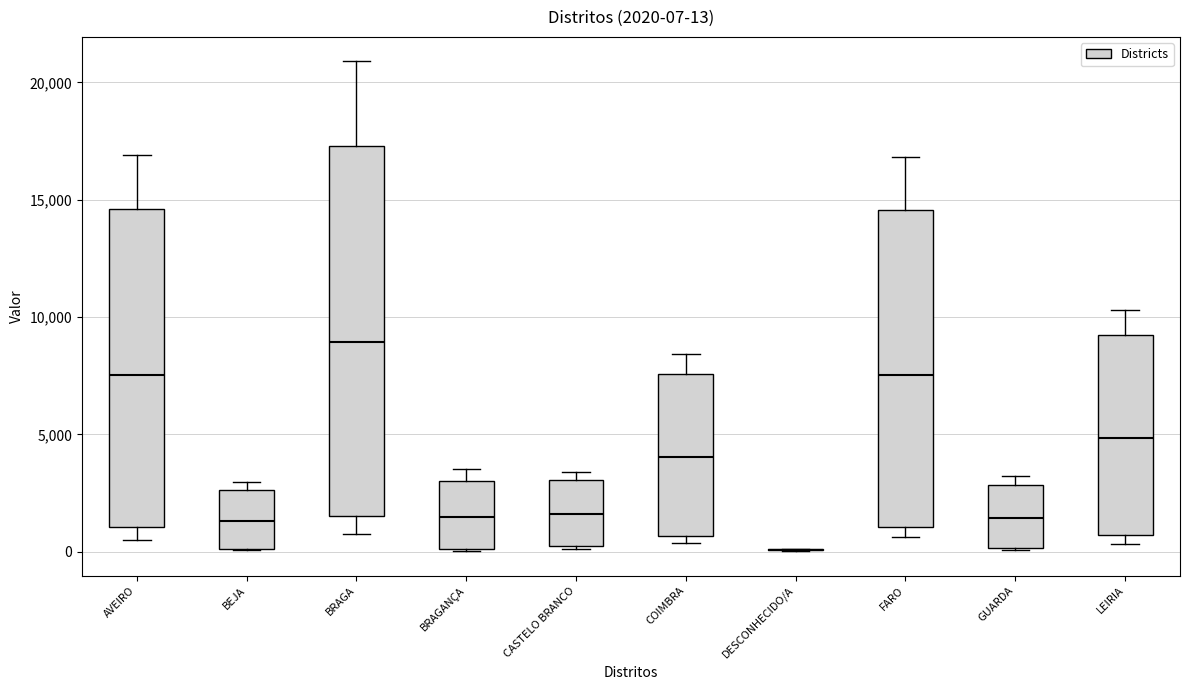

Which box is the tallest, from its lower edge to its upper edge?

BRAGA